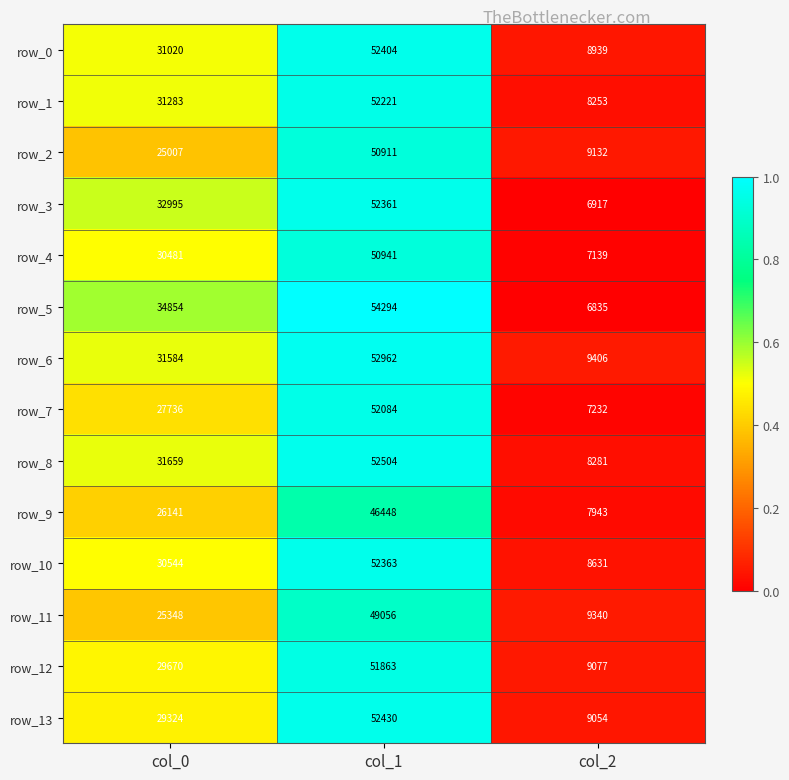

What is the greatest value displayed?

54294